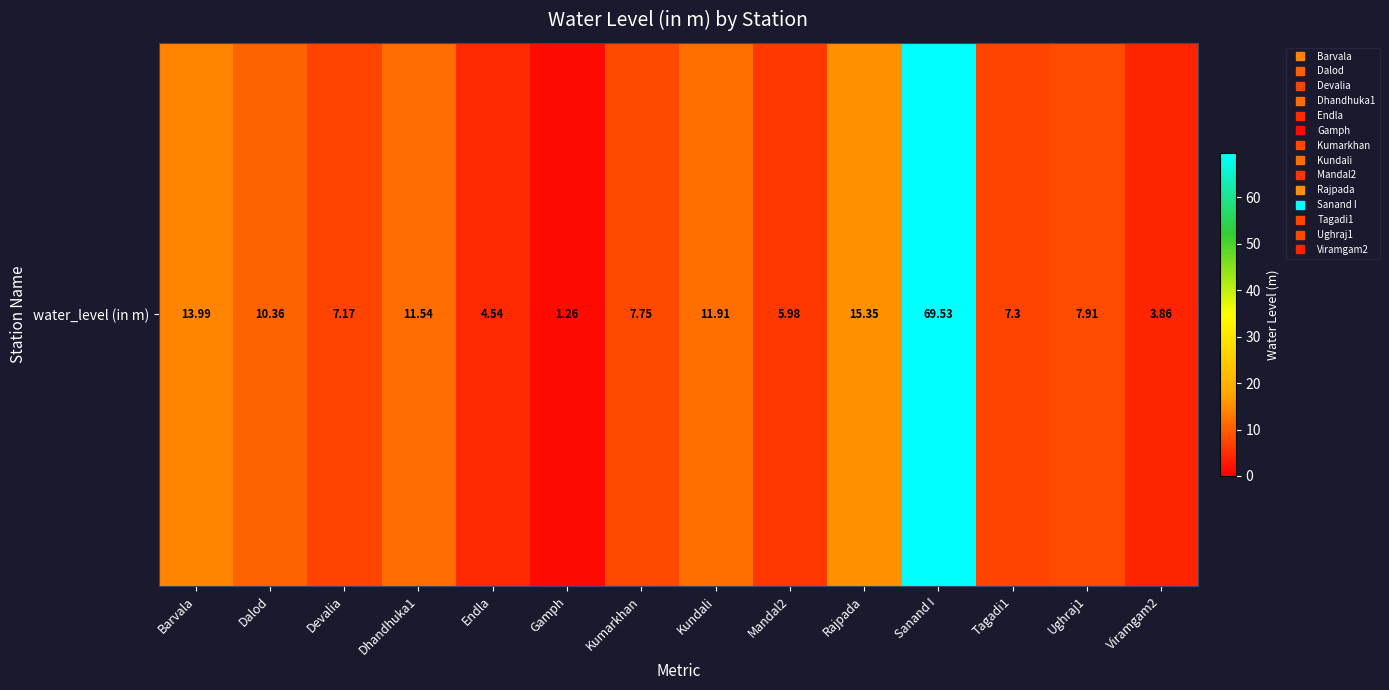

Rank the categories by value from highest to lowest.

Sanand I, Rajpada, Barvala, Kundali, Dhandhuka1, Dalod, Ughraj1, Kumarkhan, Tagadi1, Devalia, Mandal2, Endla, Viramgam2, Gamph